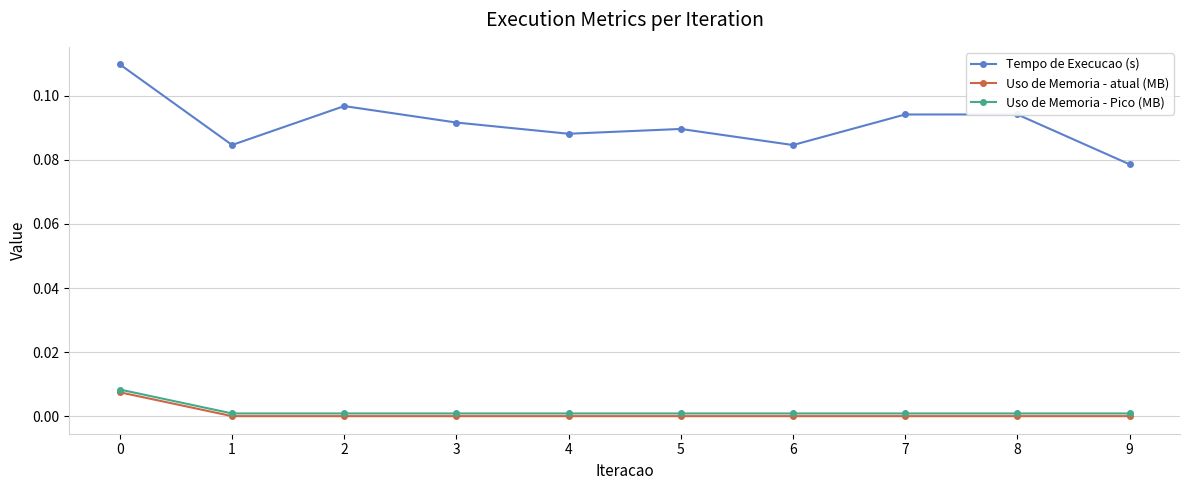

True or false: Uso de Memoria - Pico (MB) and Tempo de Execucao (s) cross at least once.

False